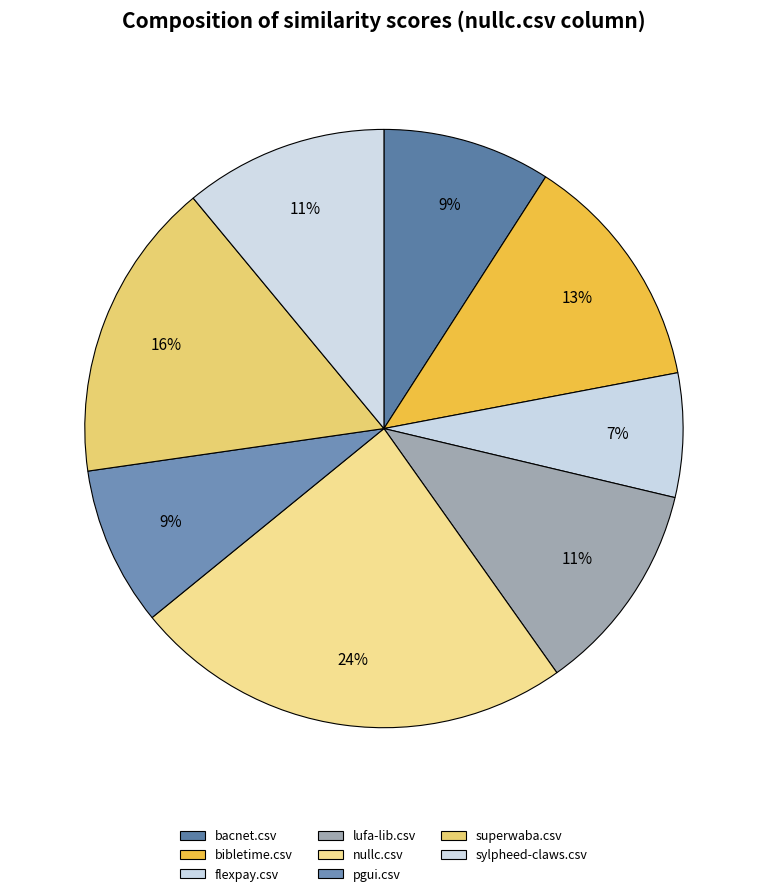

The nullc.csv slice represents 32% of the pie. True or false?

False